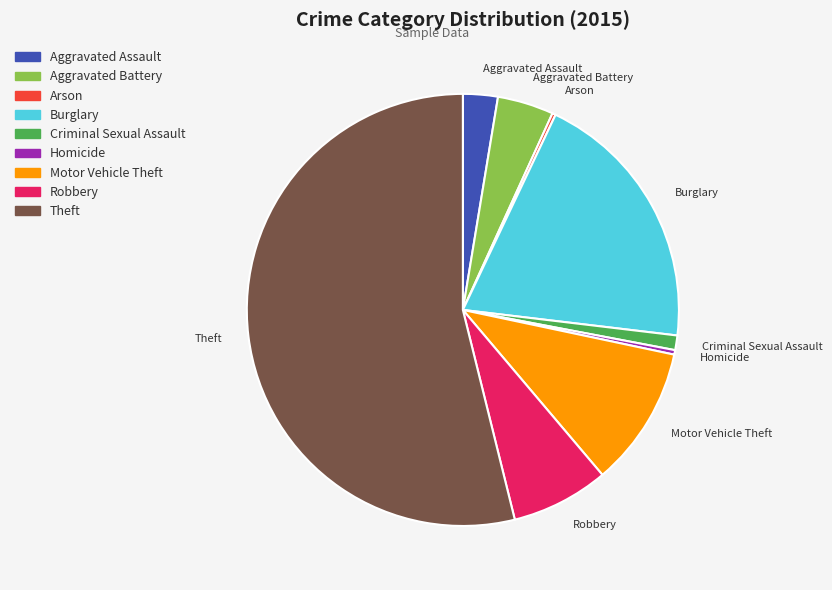

What is the ratio of the value at Aggravated Battery to the value at Robbery?

0.6